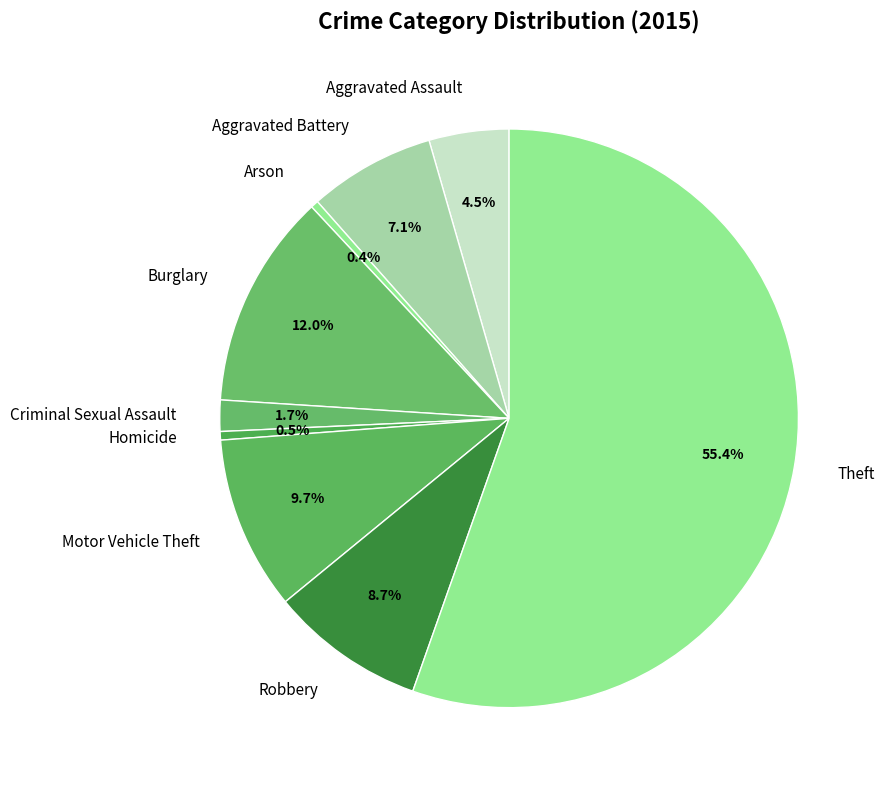

What percentage is NOT represented by Motor Vehicle Theft?

90.3%